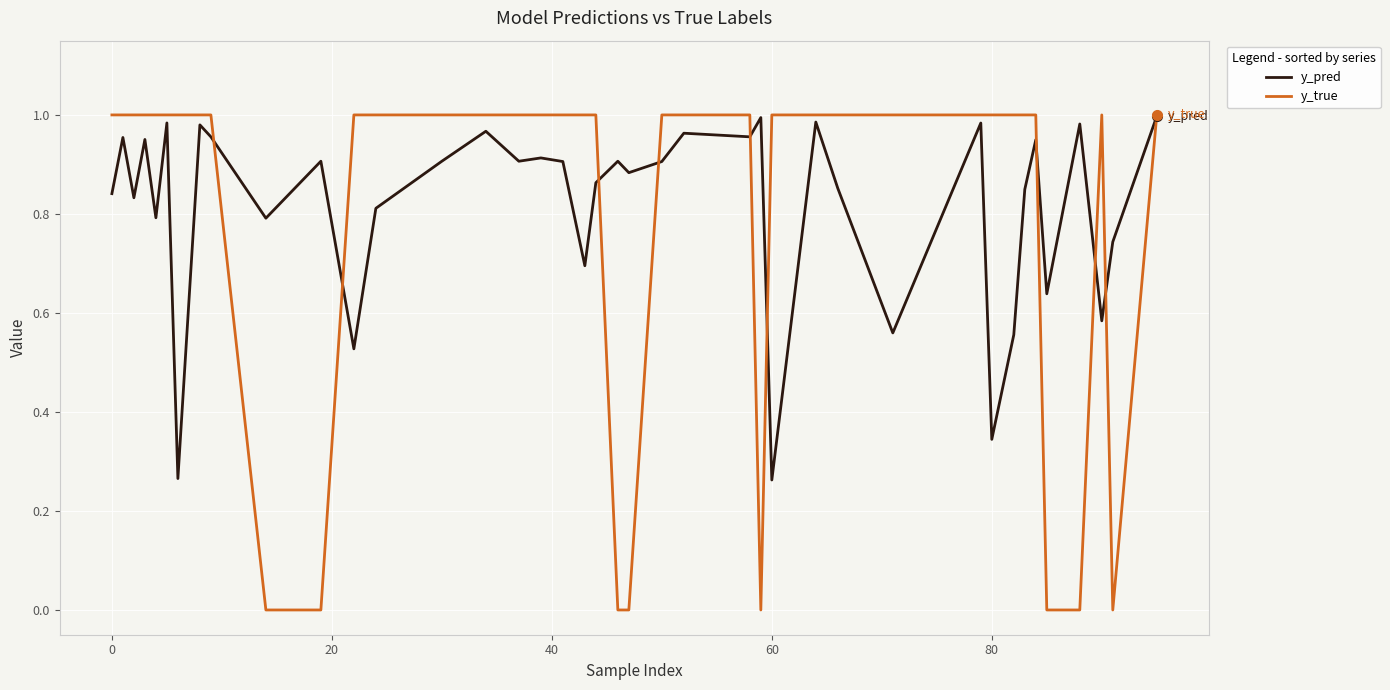

Which series has the largest total across all categories?

y_pred